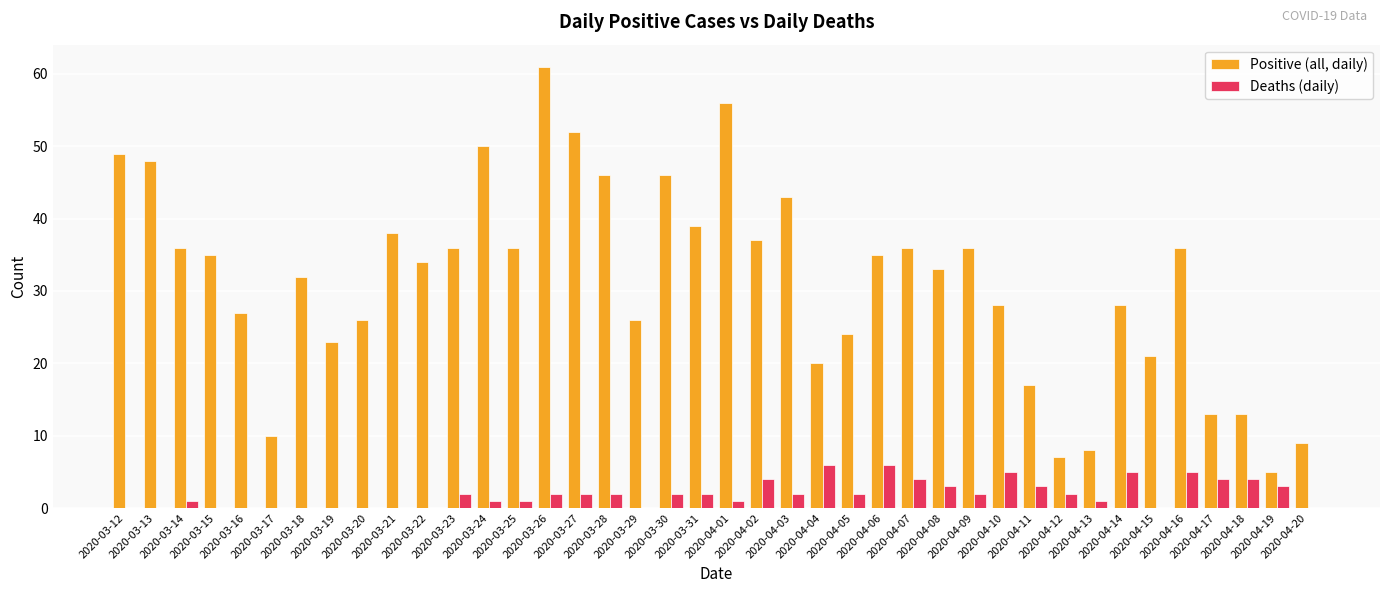

What is the sum of all Deaths (daily) values?

77